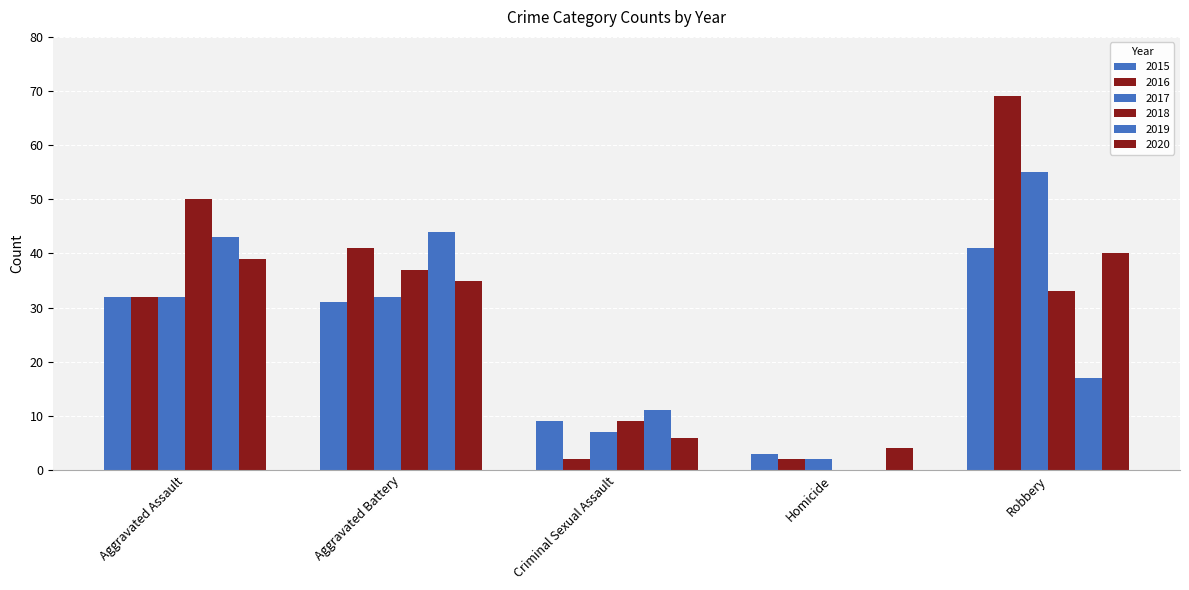

Reading left to right, transcribe all the data shown in this chart.

2015: 32	31	9	3	41
2016: 32	41	2	2	69
2017: 32	32	7	2	55
2018: 50	37	9	0	33
2019: 43	44	11	0	17
2020: 39	35	6	4	40